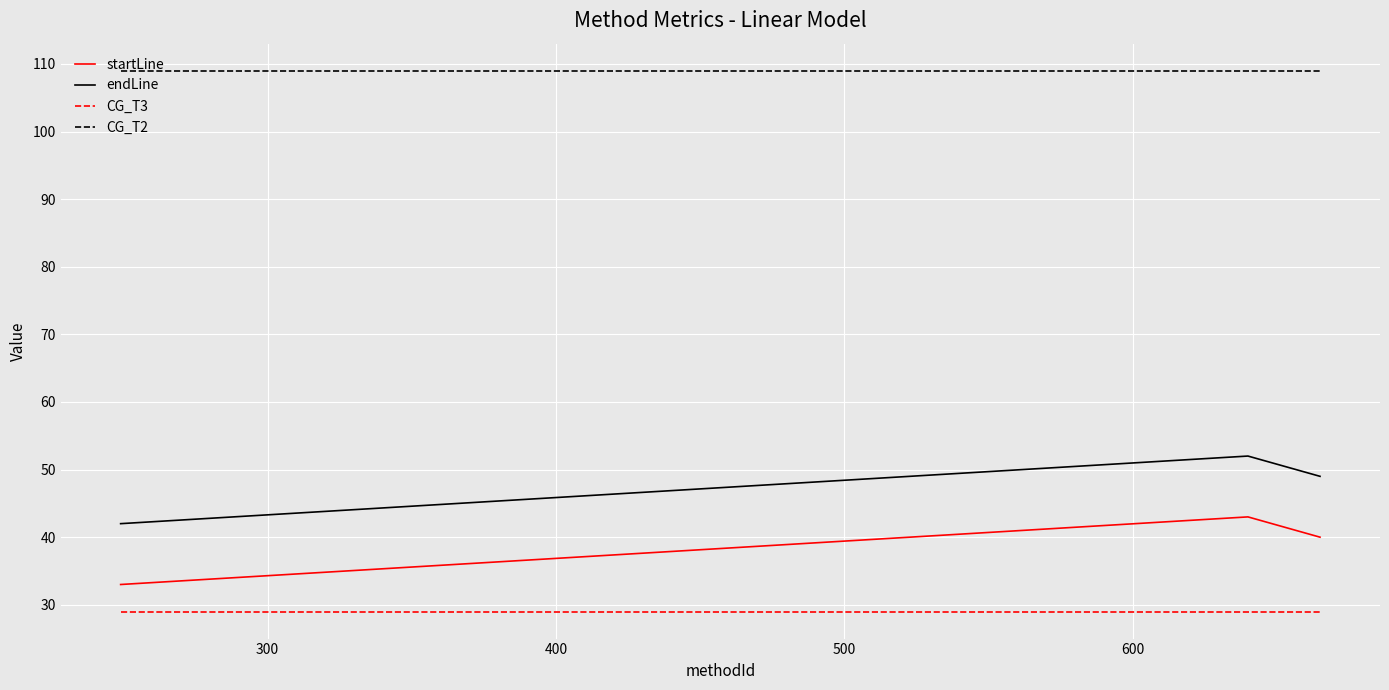

Which series has the largest total across all categories?

CG_T2